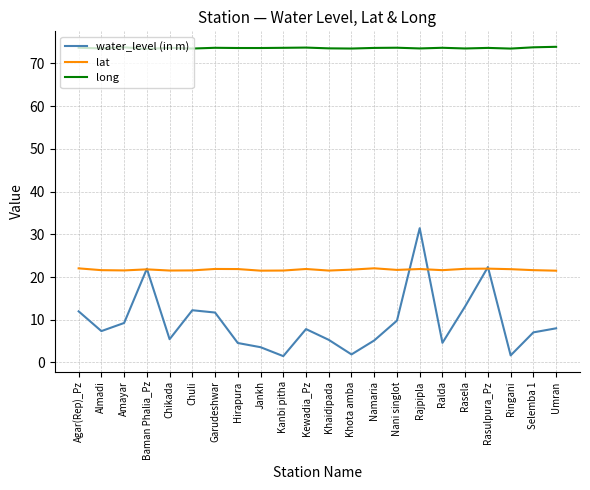

Between Chuli and Rasulpura_Pz, which series saw the biggest shift?

water_level (in m)